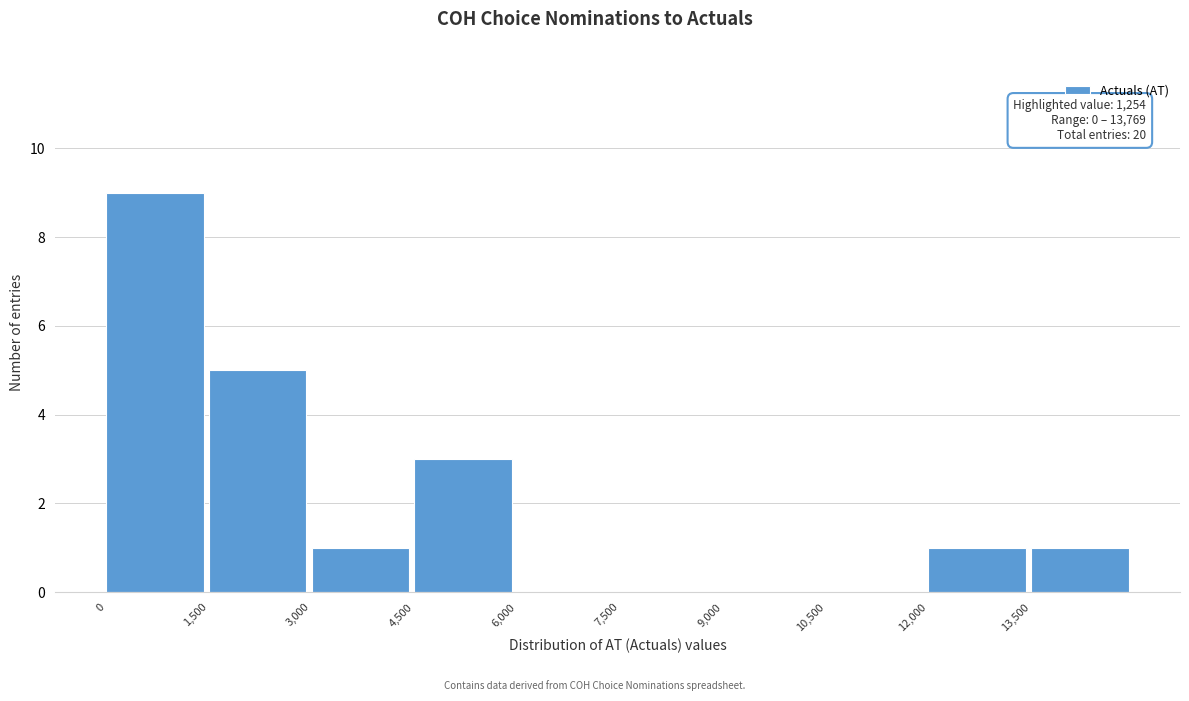

Over which range of the x-axis is the bar tallest?

0 to 1500